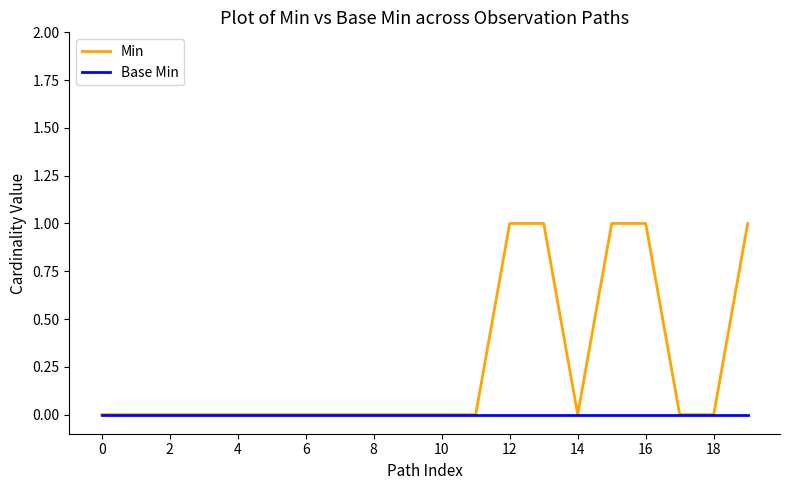

Which series has the largest total across all categories?

Min